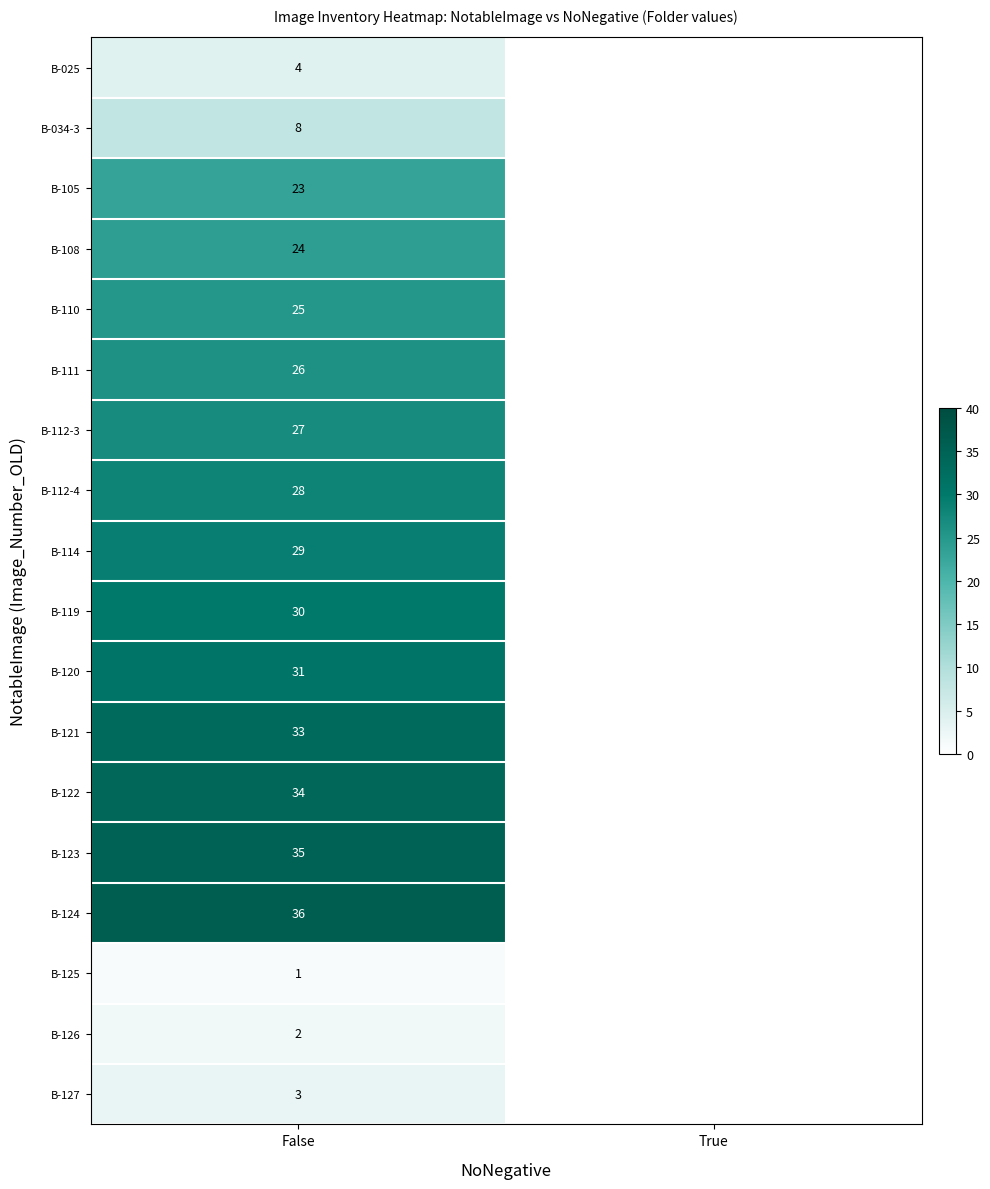

Is the value of B-125 at False greater than the value of B-123 at False?

No